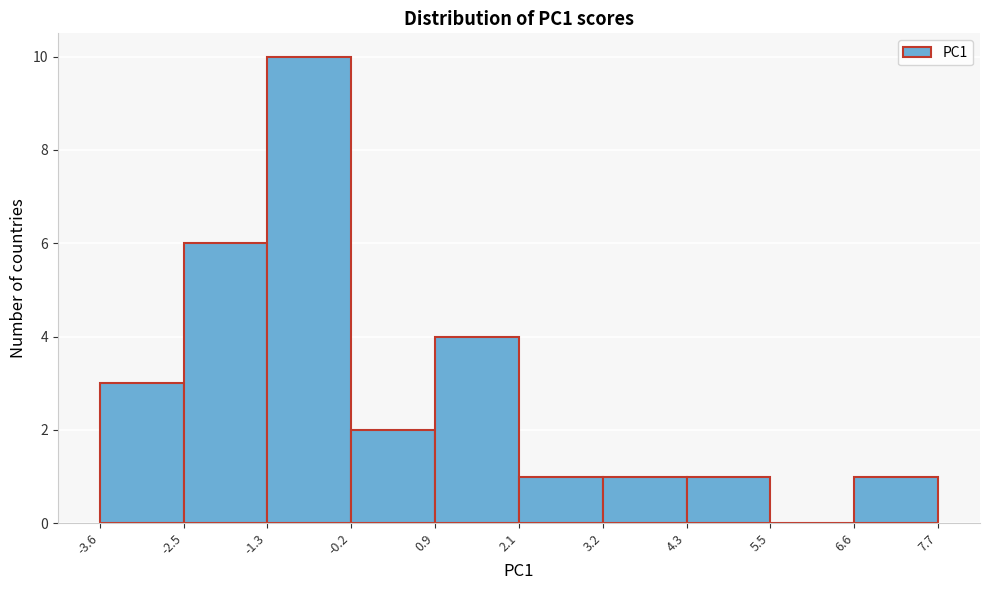

How tall is the bar that spans 6.6 to 7.7 on the x-axis? The values are not printed on the chart, so give them approximately, as read against the axis.

1